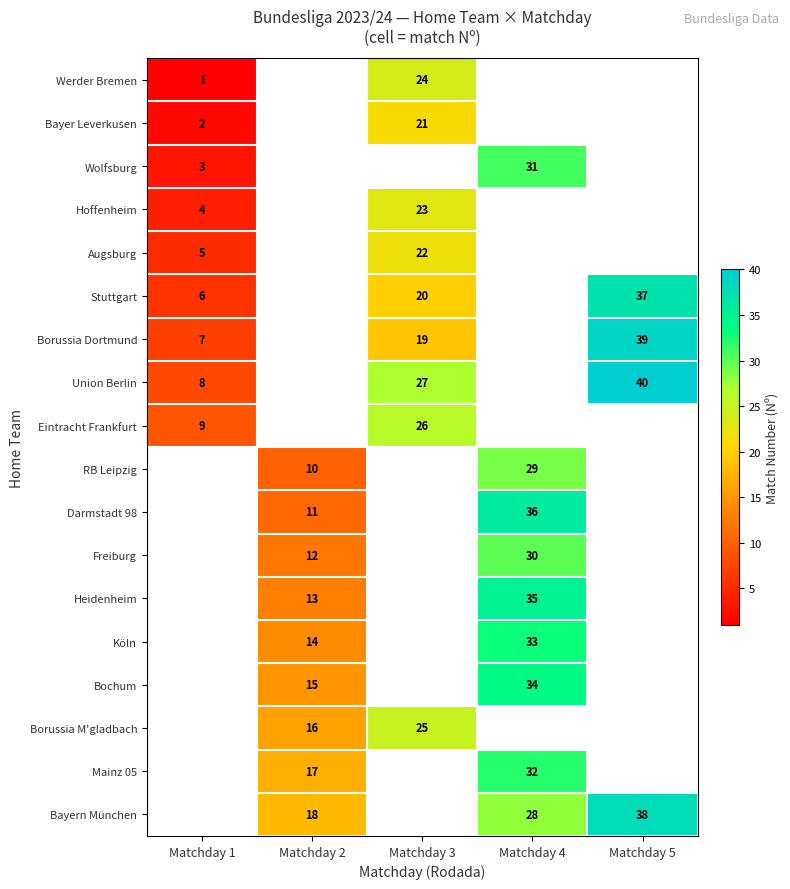

True or false: Bayer Leverkusen has a value of 21 at Matchday 3.

True